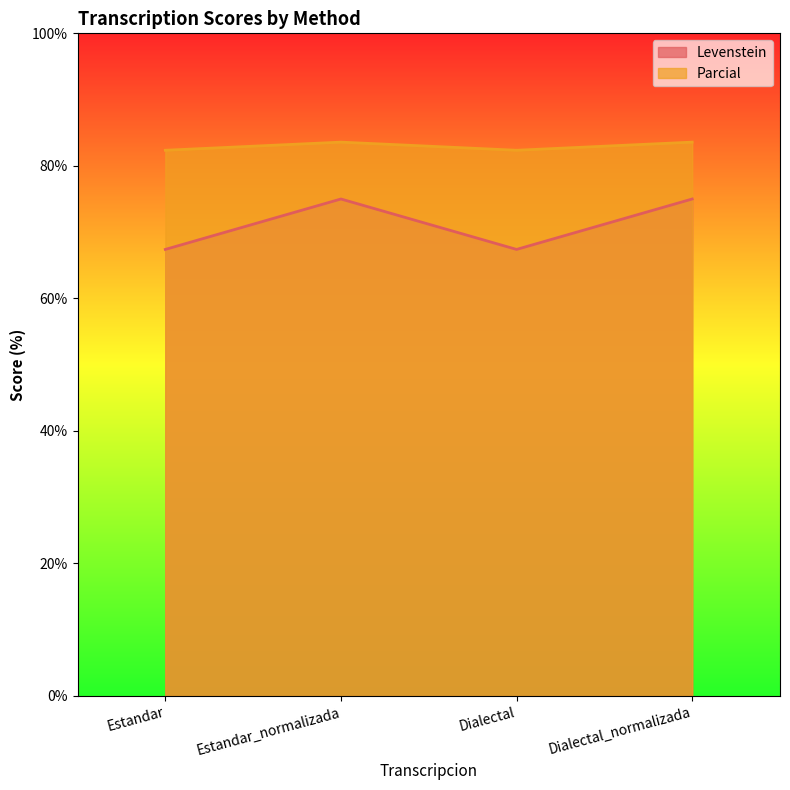

List the labels in order of Parcial value, smallest first.

Estandar, Dialectal, Estandar_normalizada, Dialectal_normalizada